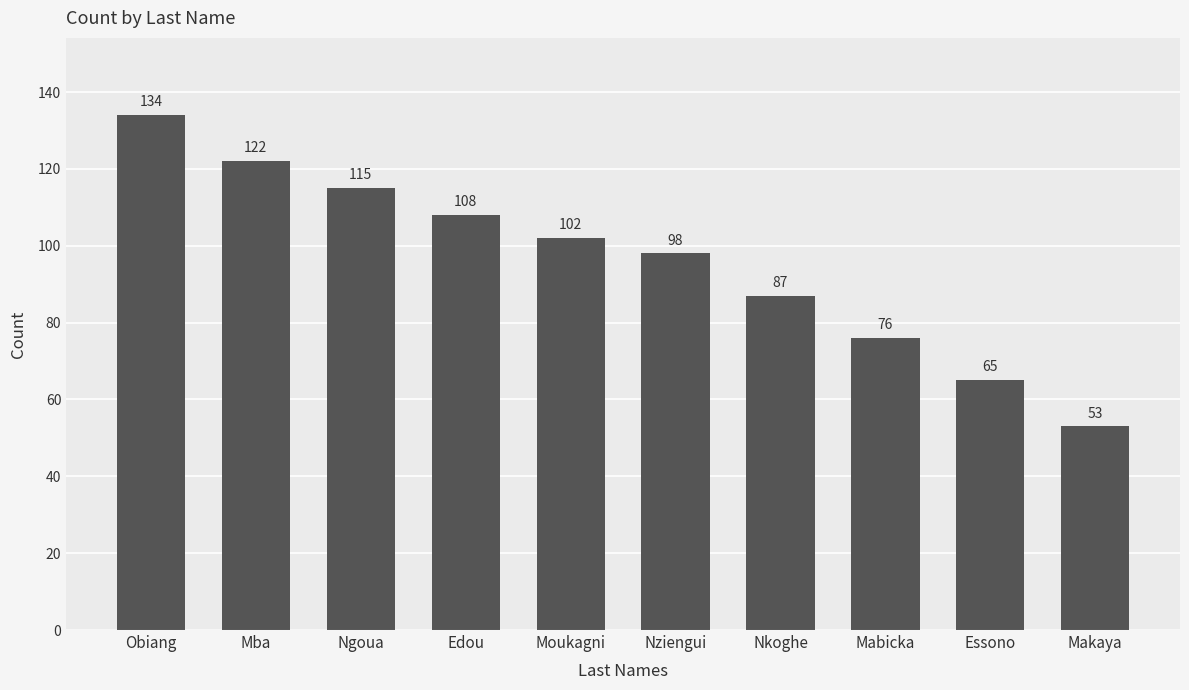

Reading right to left, list all the values displayed in this chart.

Makaya=53	Essono=65	Mabicka=76	Nkoghe=87	Nziengui=98	Moukagni=102	Edou=108	Ngoua=115	Mba=122	Obiang=134